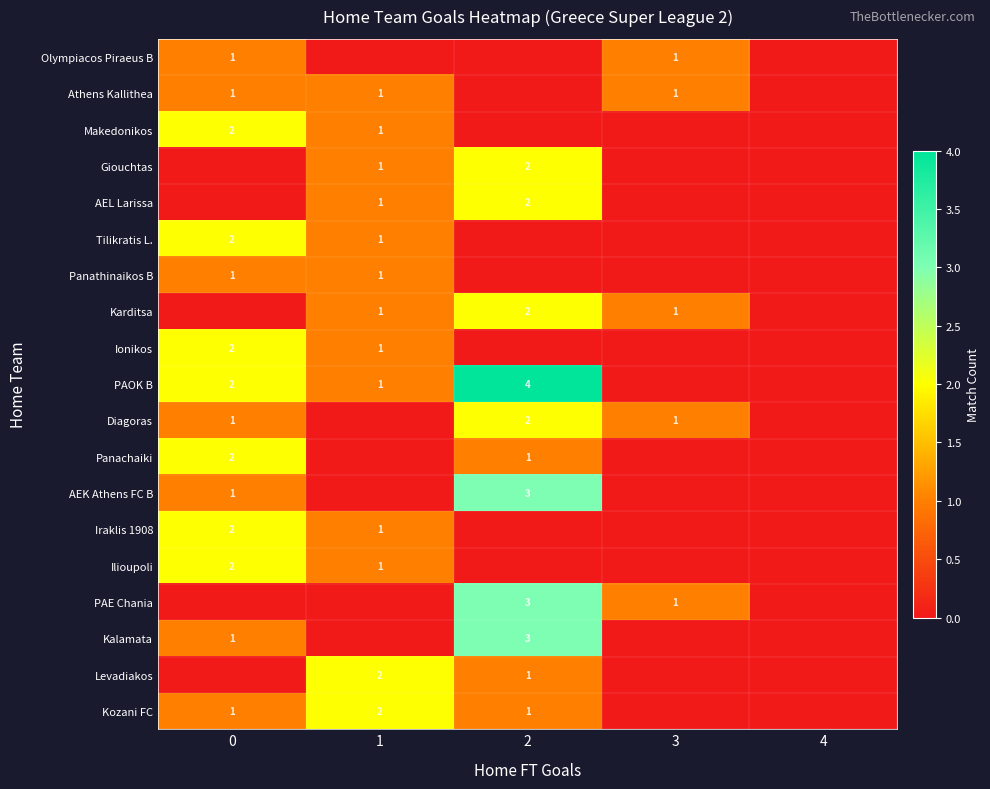

At which category does the chart reach its peak across all series?

2